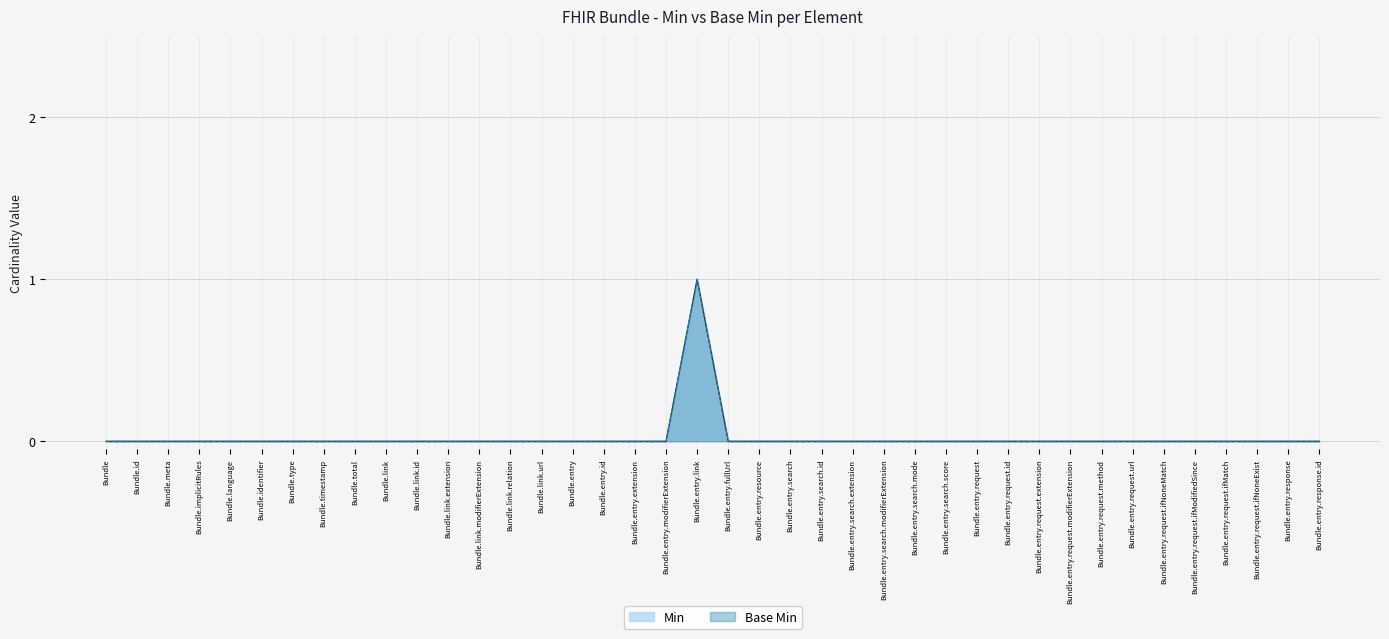

What is the sum of all Min values?

1